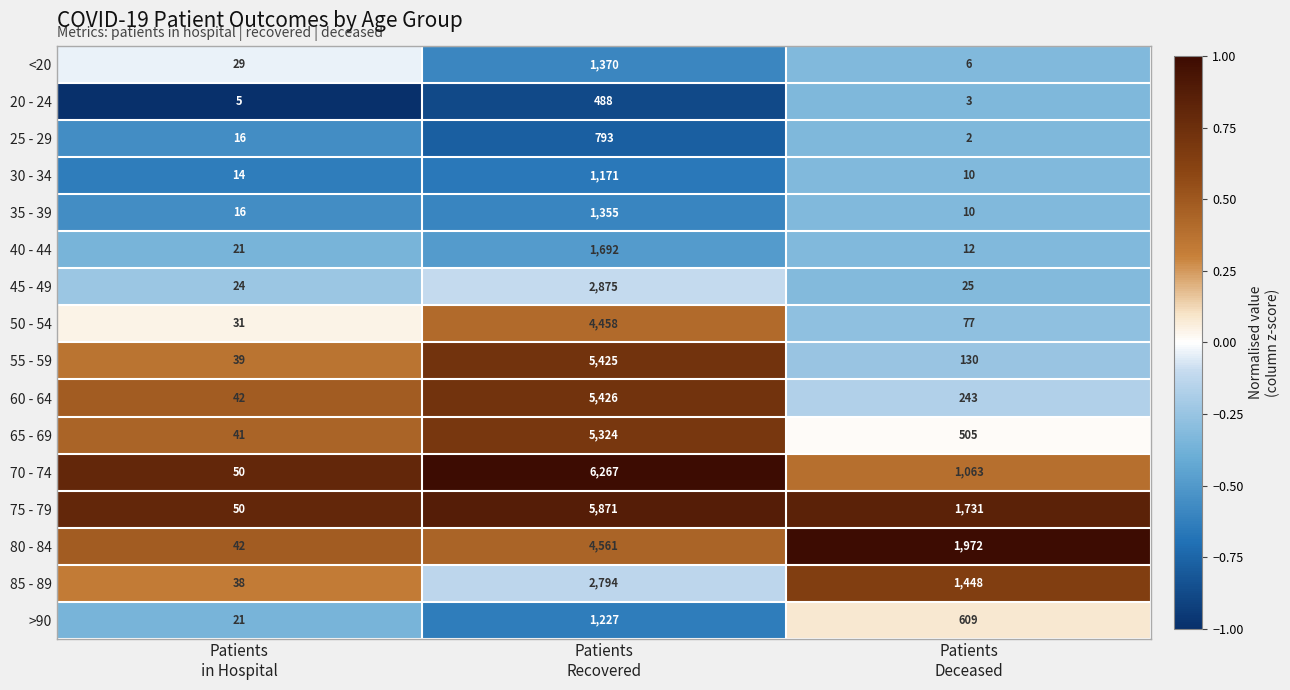

Count the number of data series in this chart.

16